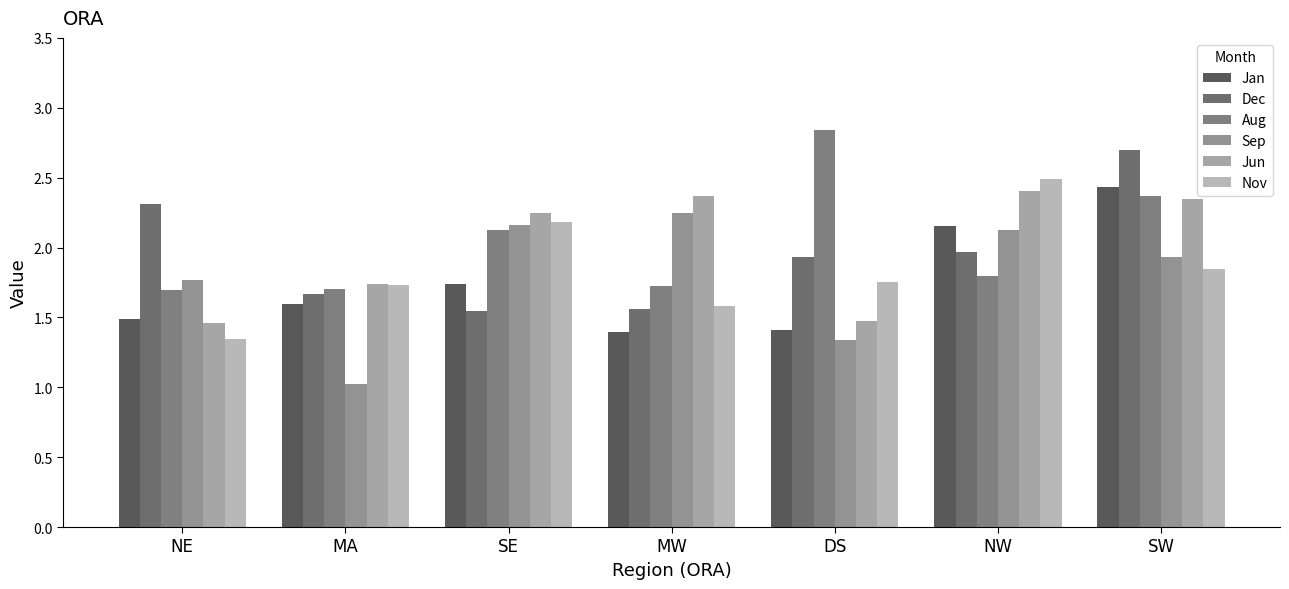

Reading left to right, transcribe all the data shown in this chart.

Jan: 1.5	1.6	1.7	1.4	1.4	2.2	2.4
Dec: 2.3	1.7	1.5	1.6	1.9	2.0	2.7
Aug: 1.7	1.7	2.1	1.7	2.8	1.8	2.4
Sep: 1.8	1.0	2.2	2.2	1.3	2.1	1.9
Jun: 1.5	1.7	2.2	2.4	1.5	2.4	2.3
Nov: 1.3	1.7	2.2	1.6	1.8	2.5	1.8